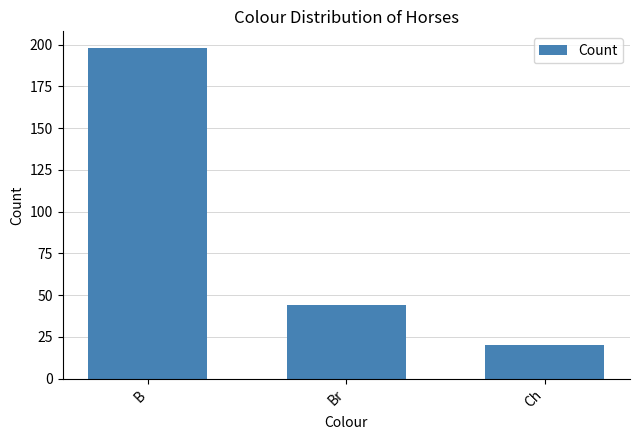

List the labels in order of value, smallest first.

Ch, Br, B